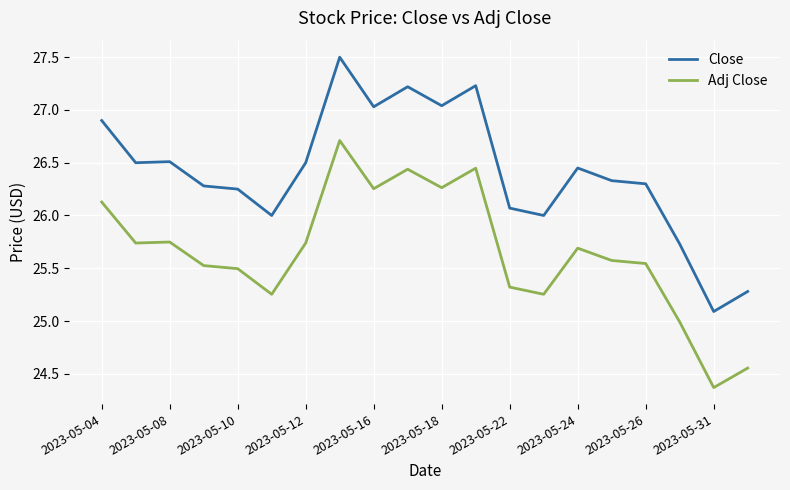

What is the difference between the maximum and minimum values in the Adj Close series?

2.3